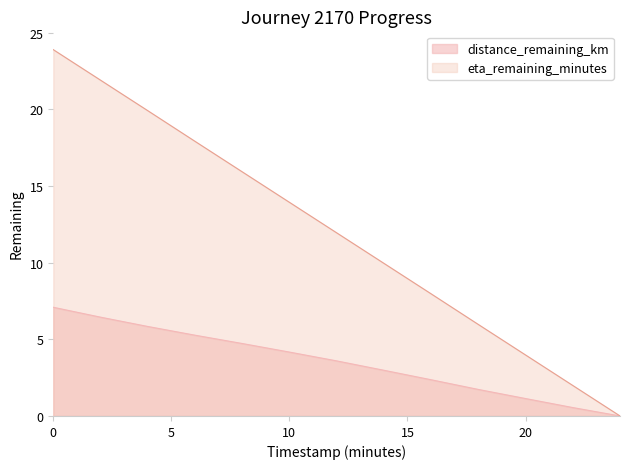

How many lines are shown in the chart?

2